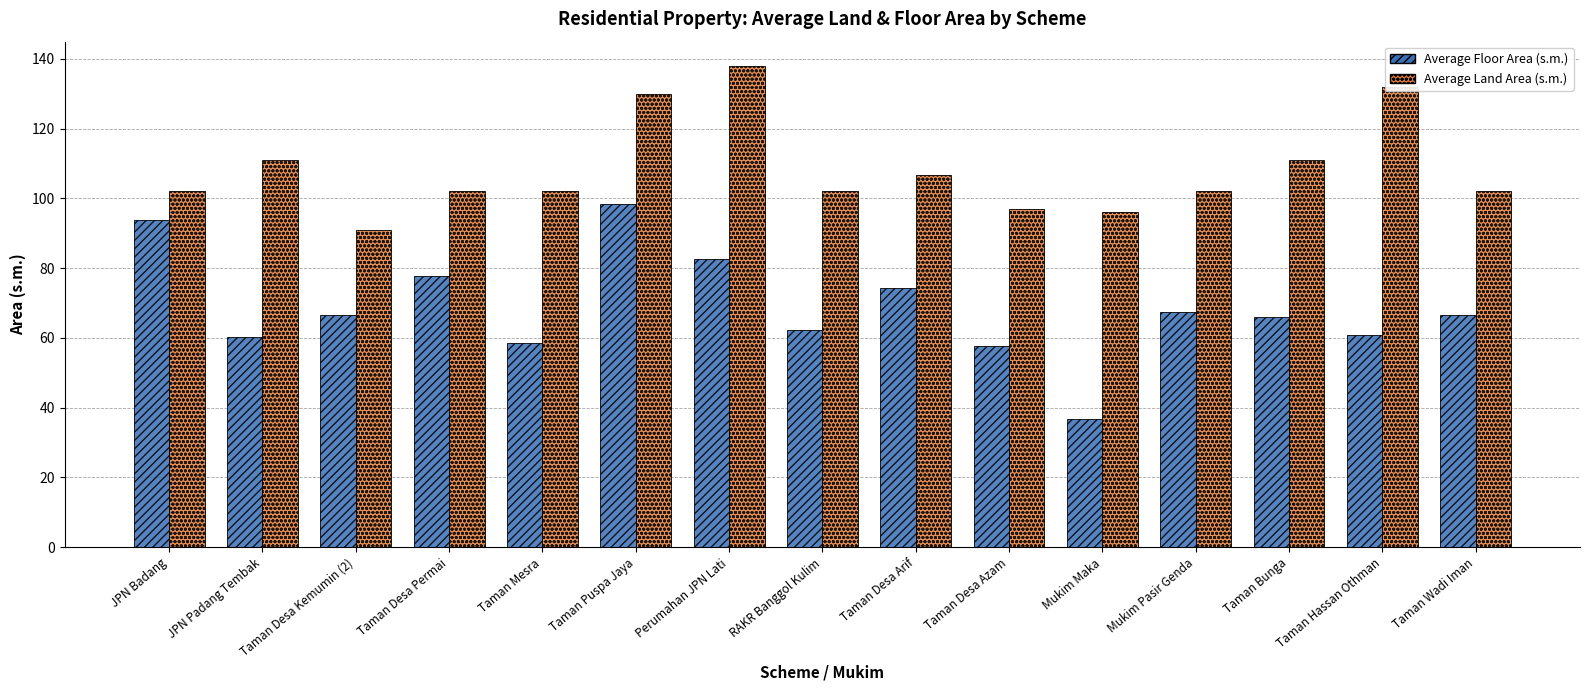

How many groups of bars are there?

15